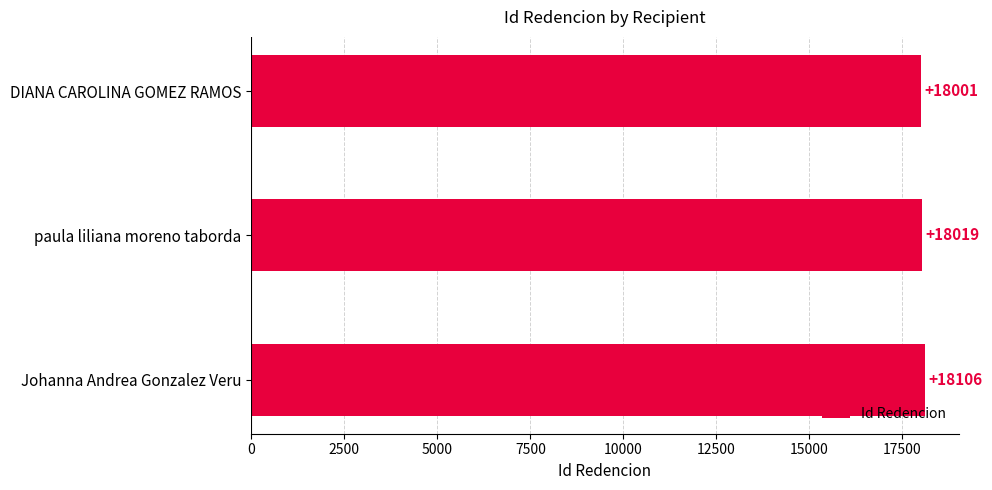

Count the number of data series in this chart.

1